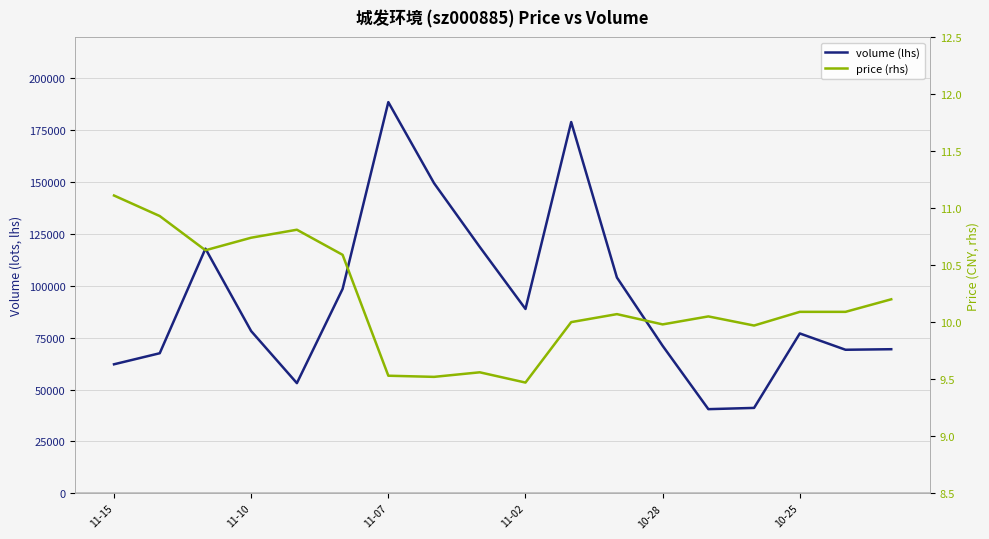

How many values in the price (rhs) series exceed 10?

11